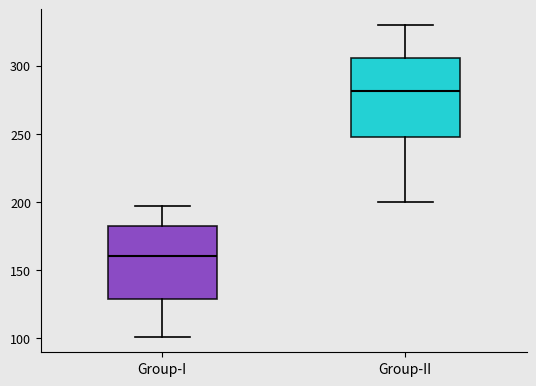

Which box's median line is the highest?

Group-II